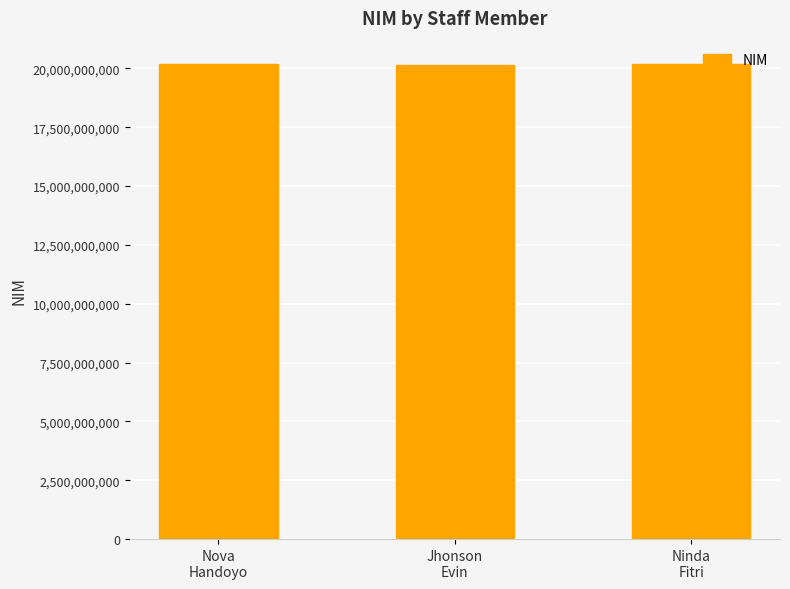

What is the average value?

20160768001